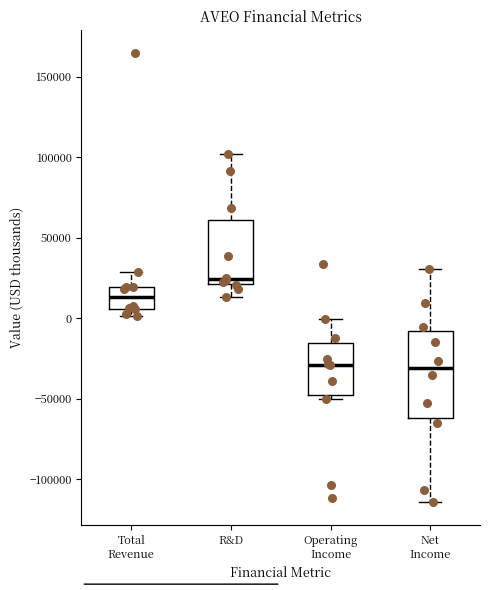

Where is the lower edge of the box for Net Income on the y-axis? The values are not printed on the chart, so give them approximately, as read against the axis.

-60000